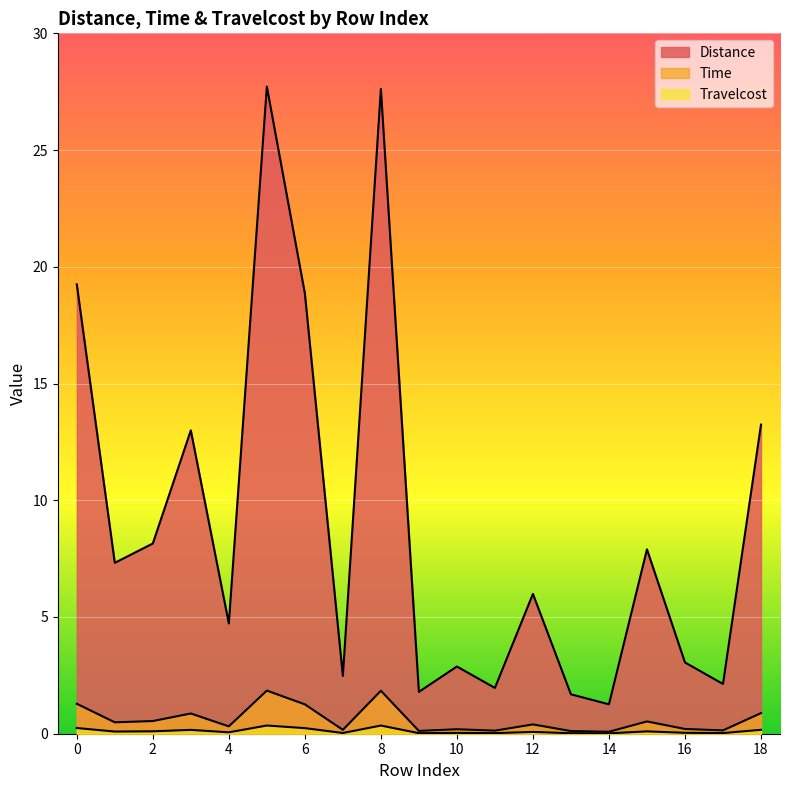

What is the difference between the maximum and second lowest values in the Time series?

1.7